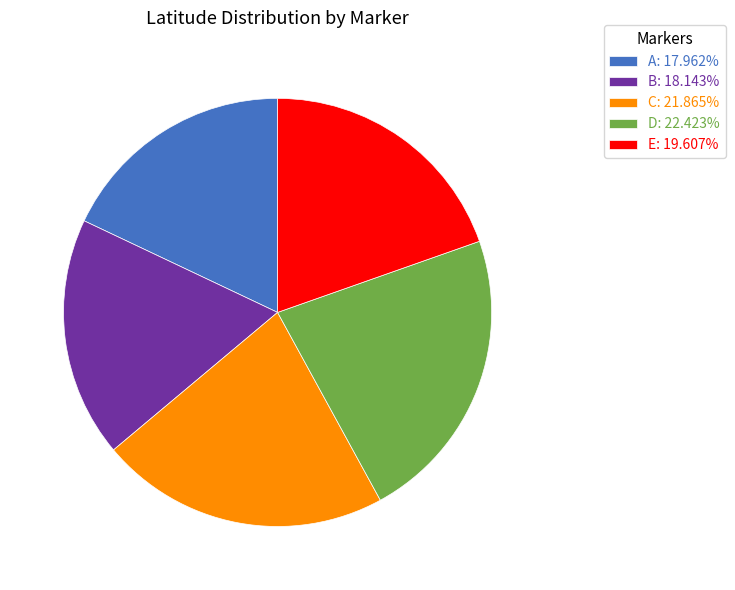

How many segments does this pie chart have?

5